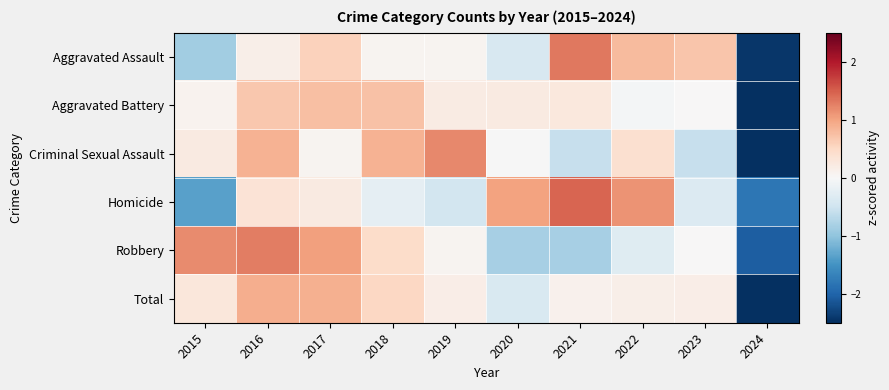

What is the total value across all series at 2020?

-0.4